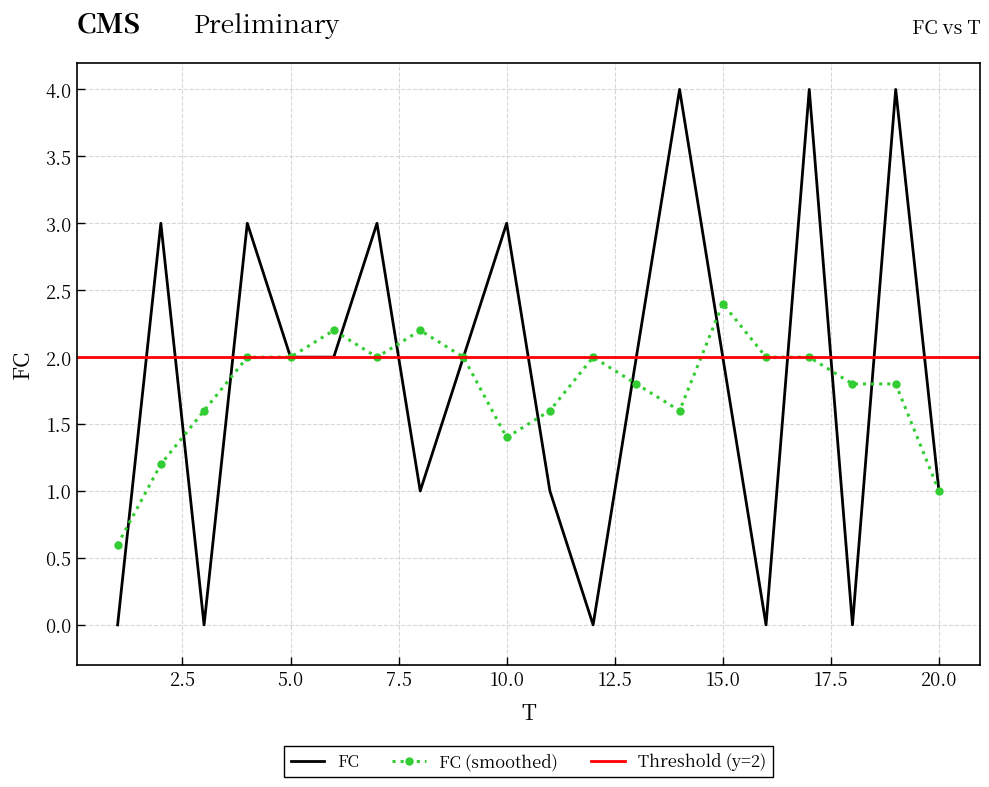

What is the maximum value for FC (smoothed)?

2.4